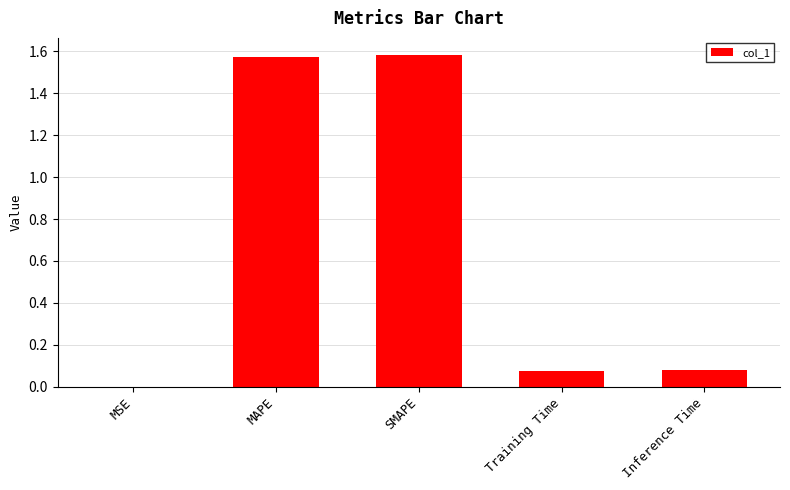

True or false: the data shows 1.6 at SMAPE.

True